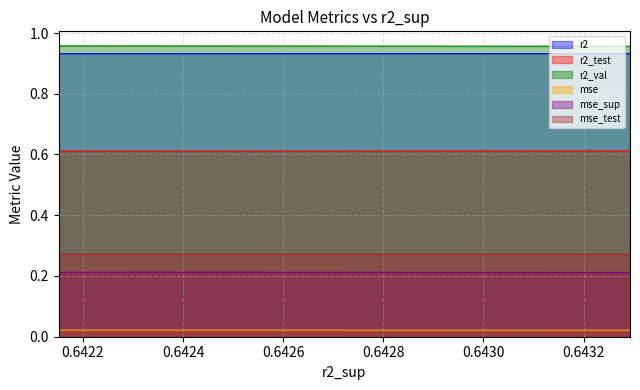

What value does the mse_sup series have at model_6_45_6?

0.2